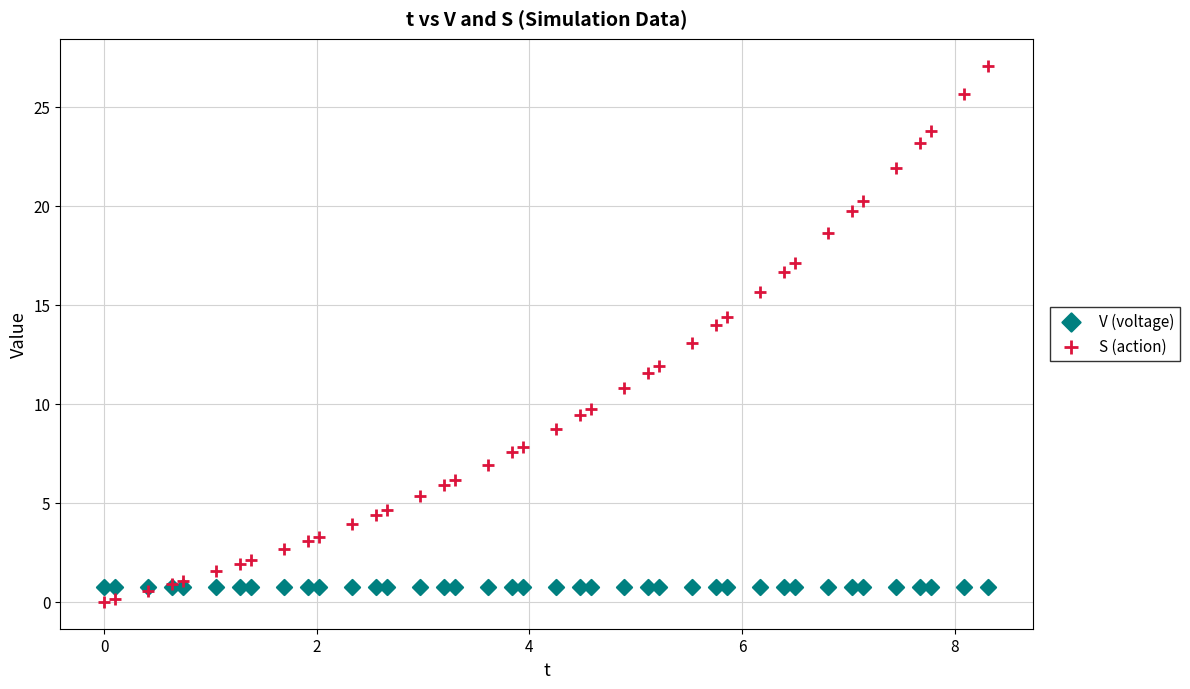

Which series reaches the minimum Y coordinate?

S (action)